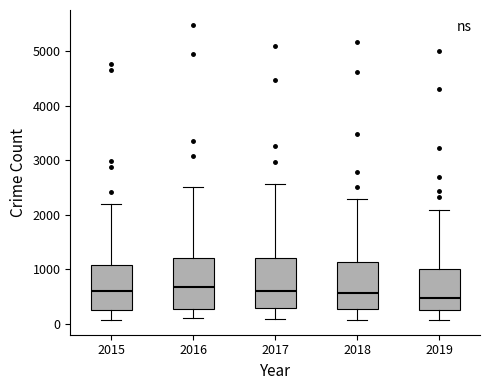

Where does the upper whisker of the box at x = 2019 end on the y-axis? The values are not printed on the chart, so give them approximately, as read against the axis.

2100